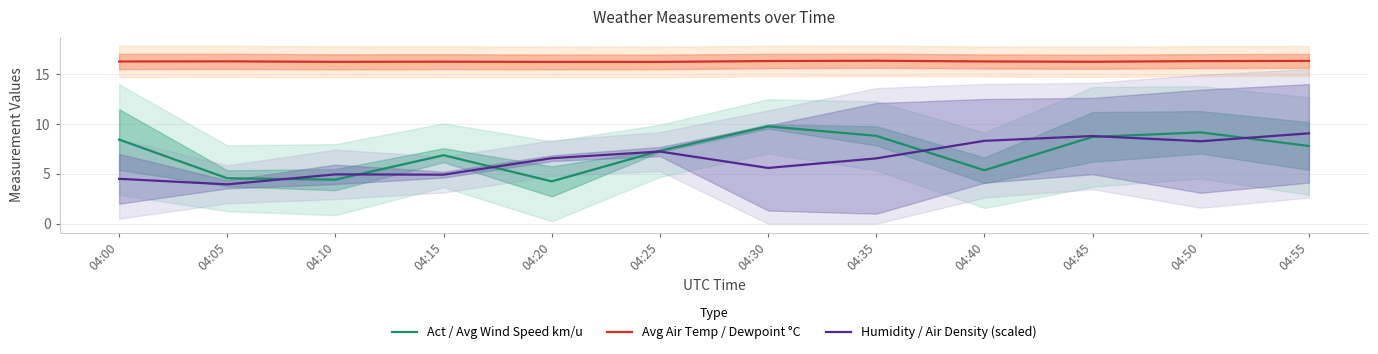

How many lines are shown in the chart?

3